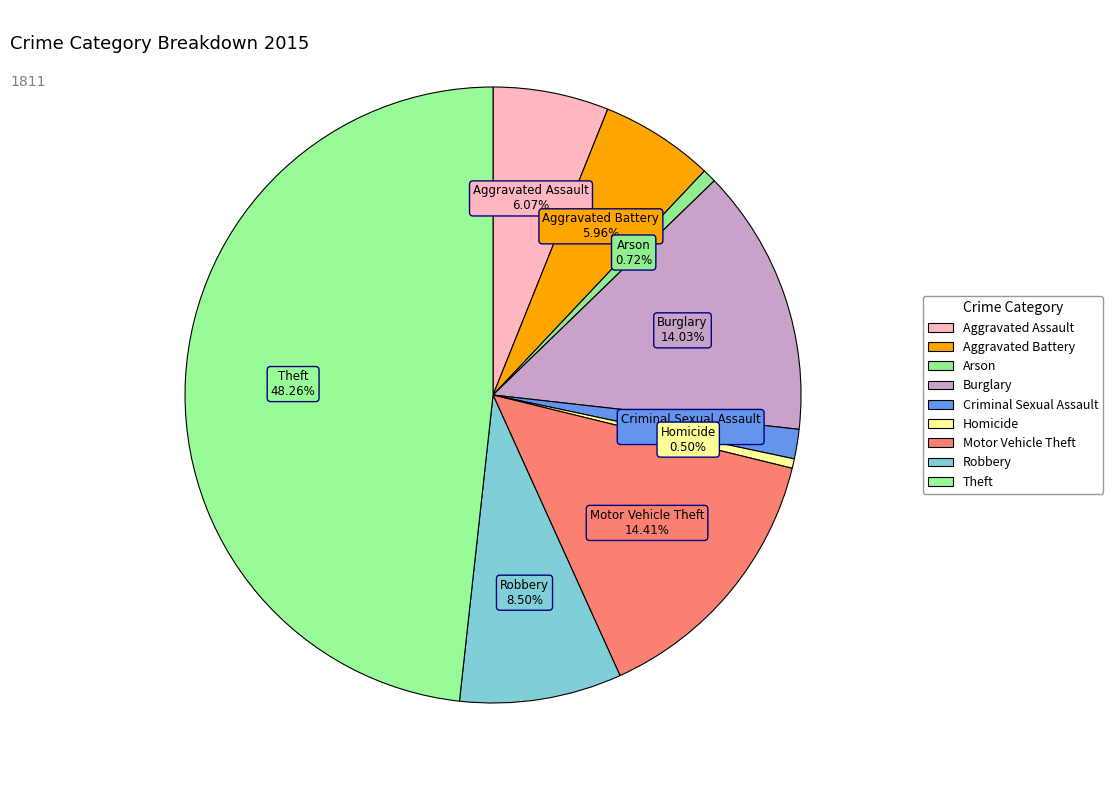

Which has a higher value, Homicide or Burglary?

Burglary